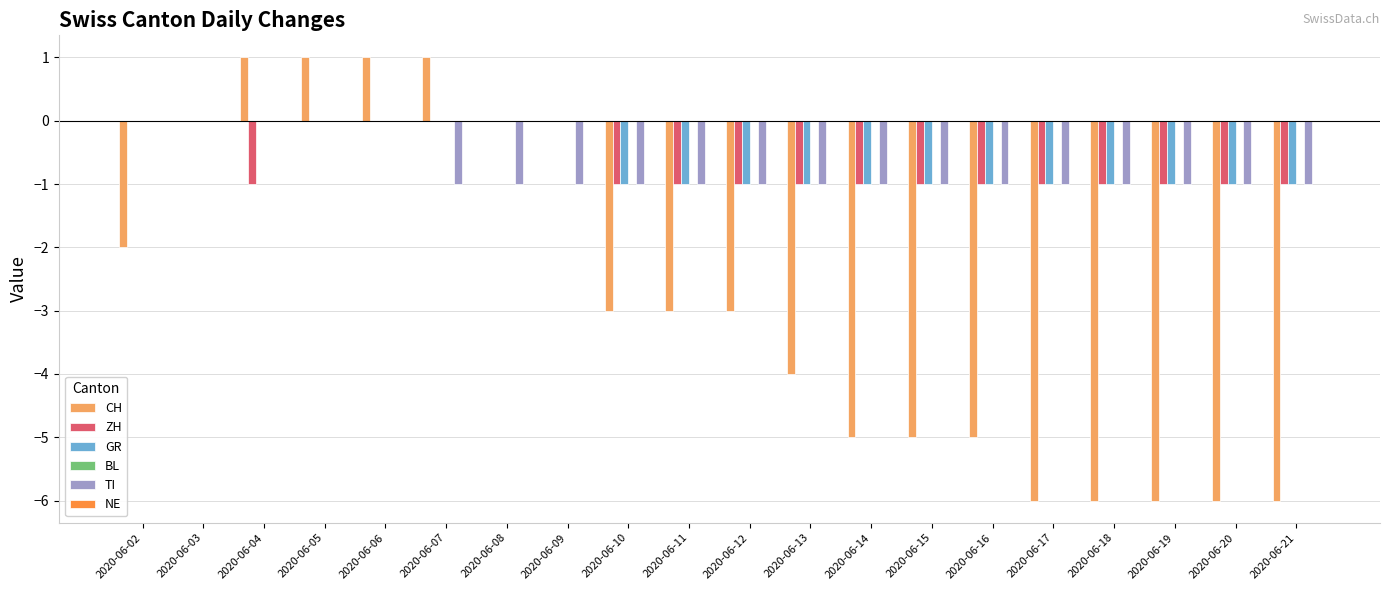

What is the maximum value shown in the chart?

1